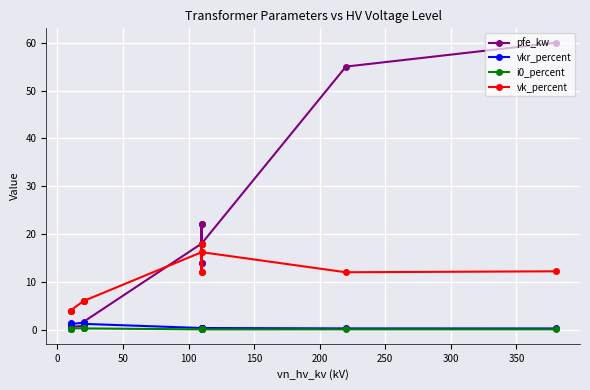

Count the number of data series in this chart.

4